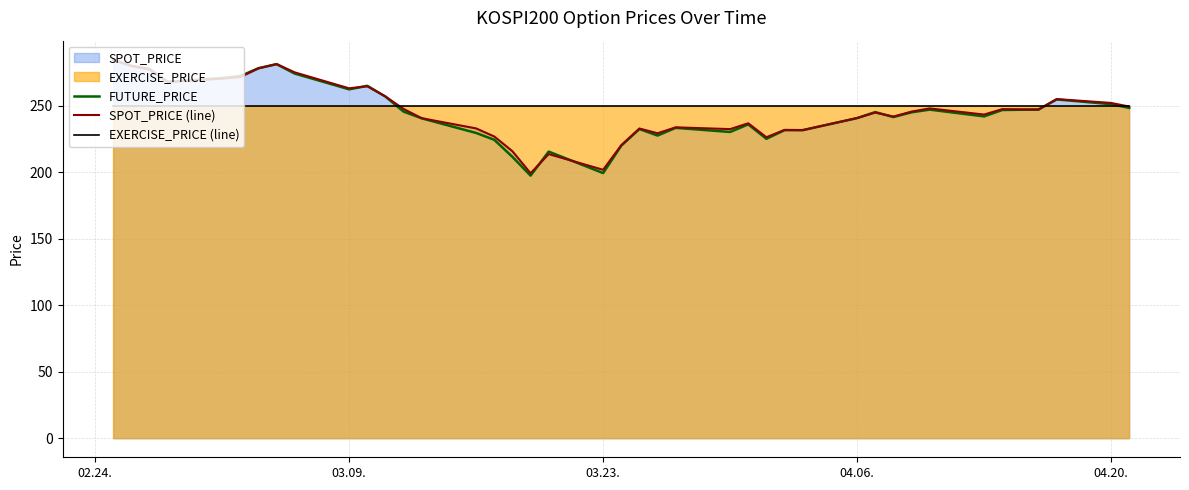

Which series has the widest spread of values?

FUTURE_PRICE